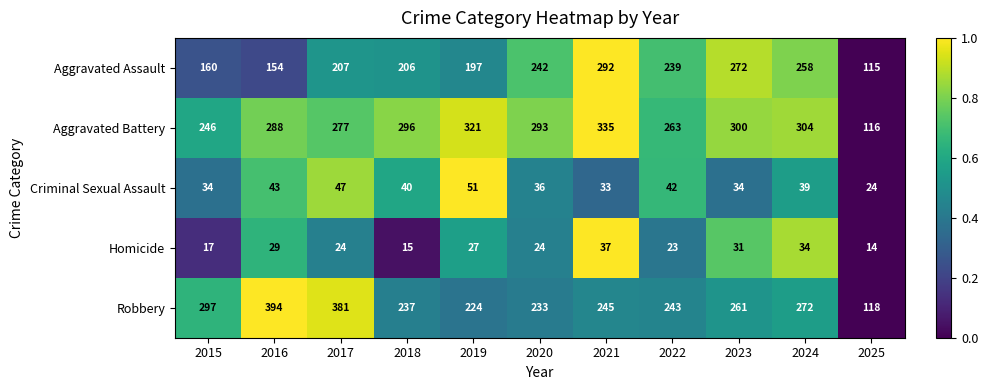

The Robbery series shows 261 at 2023. True or false?

True